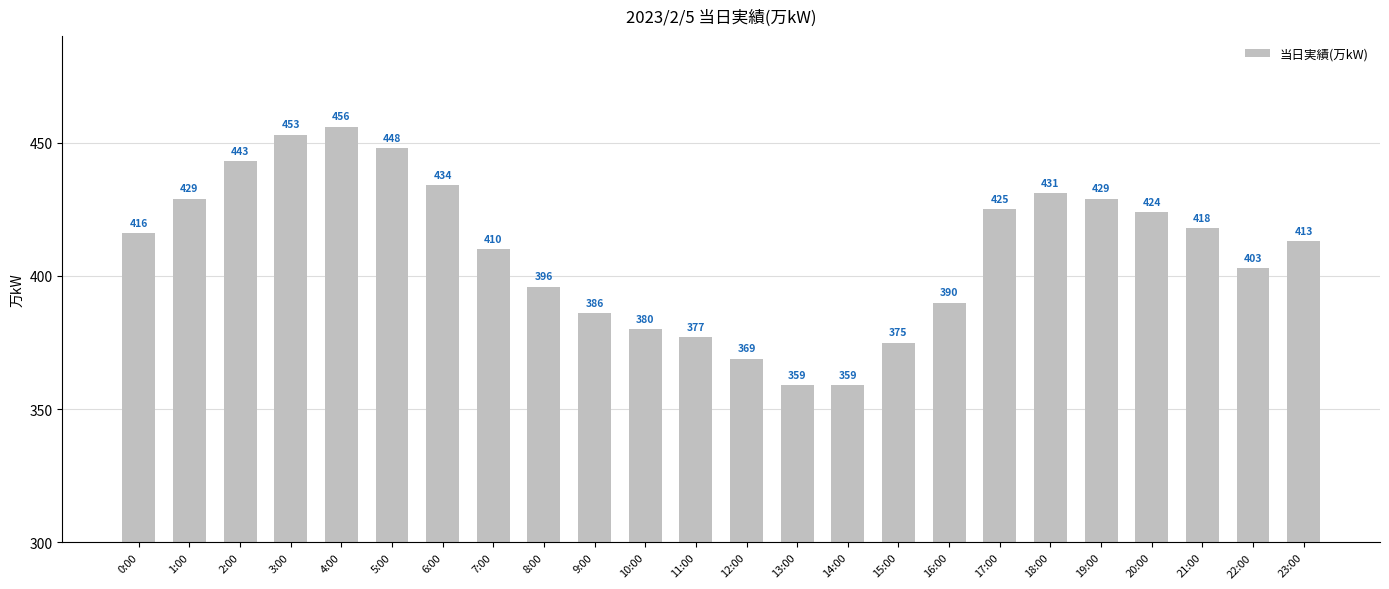

True or false: the data shows 410 at 7:00.

True